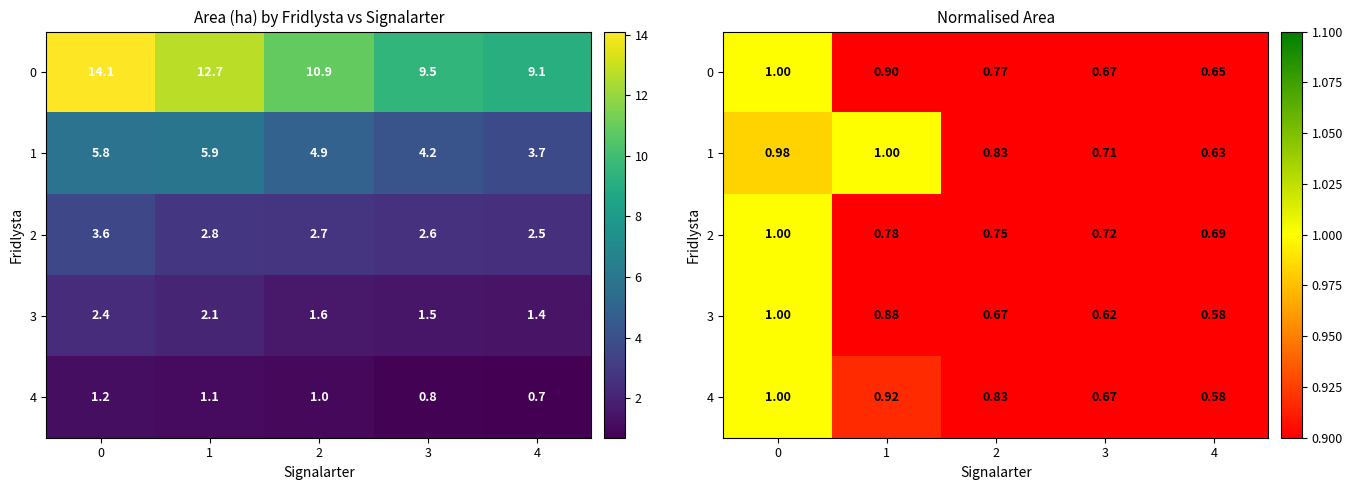

What is the difference between the maximum and minimum values in the 4 series?

0.4